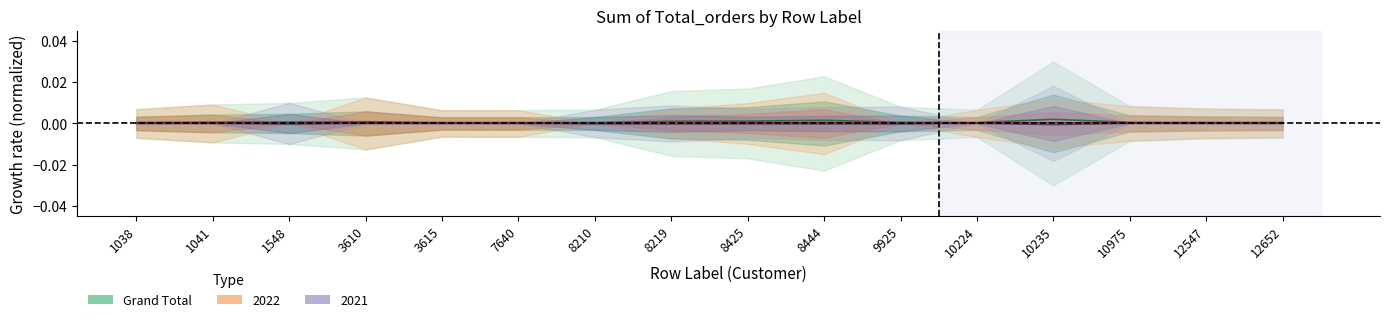

True or false: 2021 center and 2022 center intersect in this chart.

False